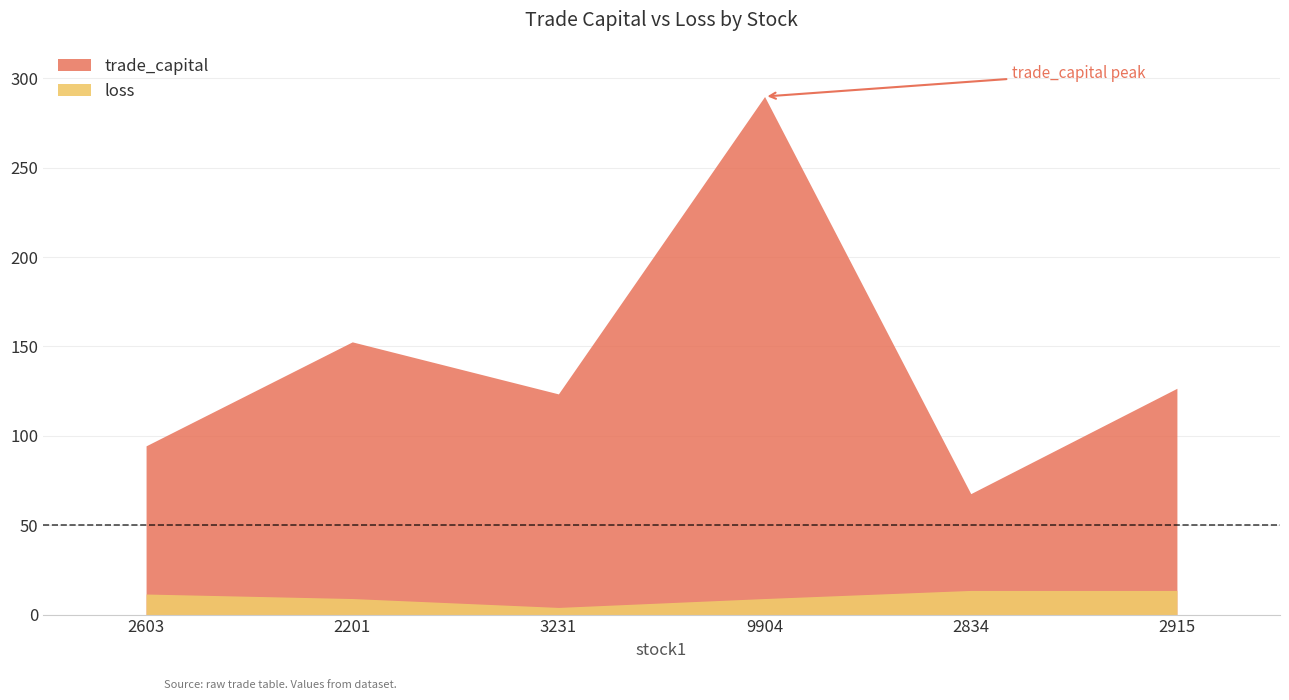

How many values in the trade_capital series are below 126?

3